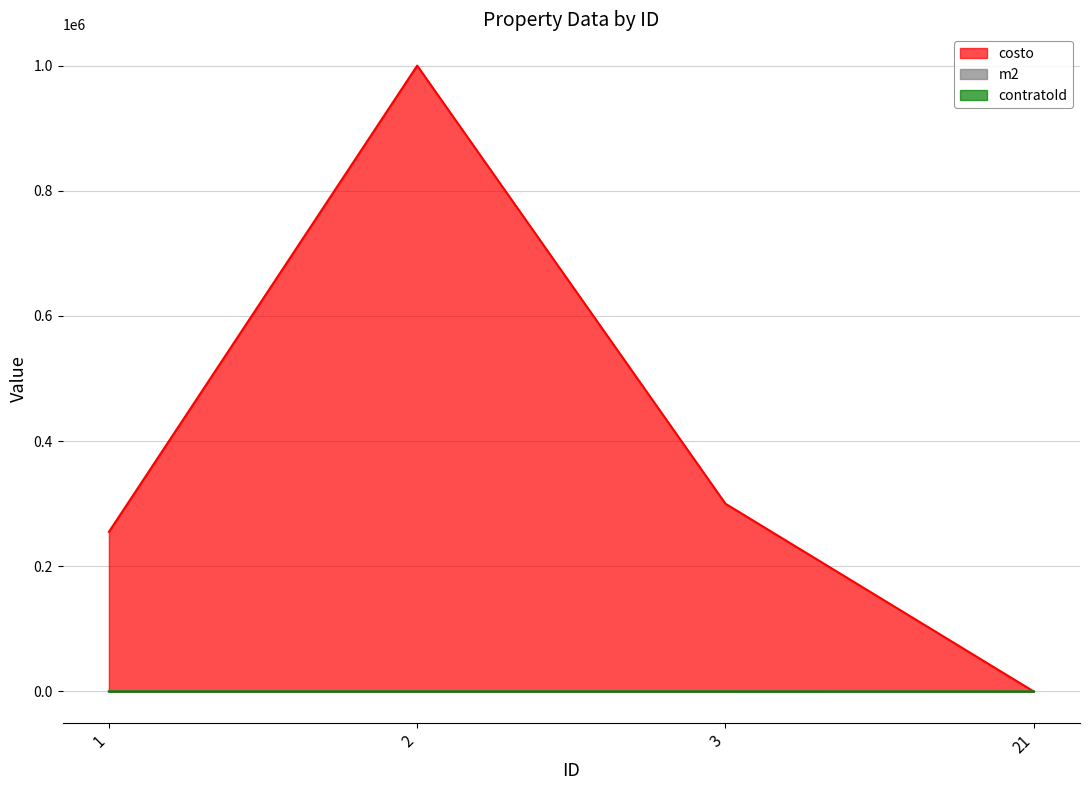

How many lines are shown in the chart?

3